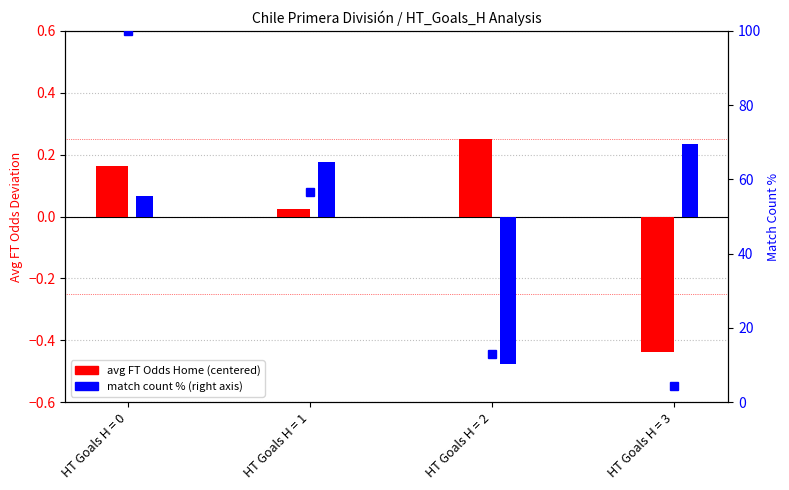

At how many categories does at least one series exceed 8?

3